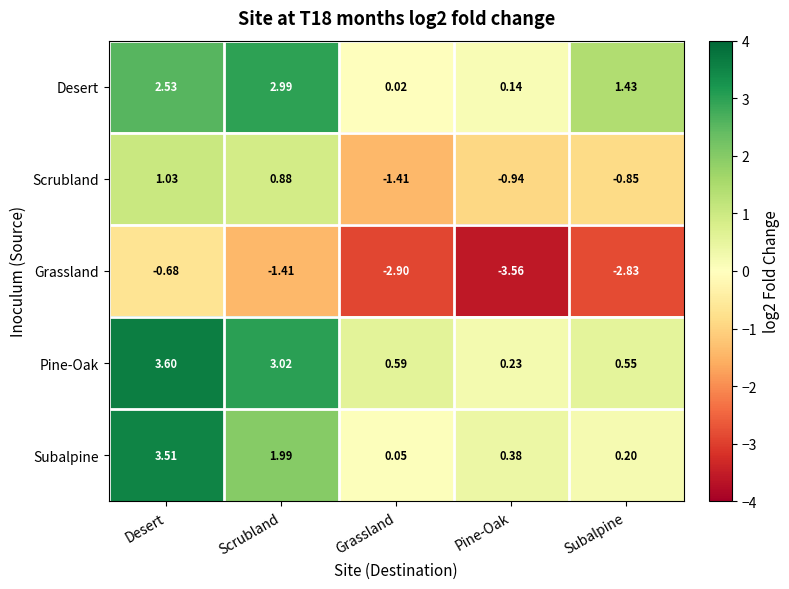

At which category is the sum across all series the highest?

Desert